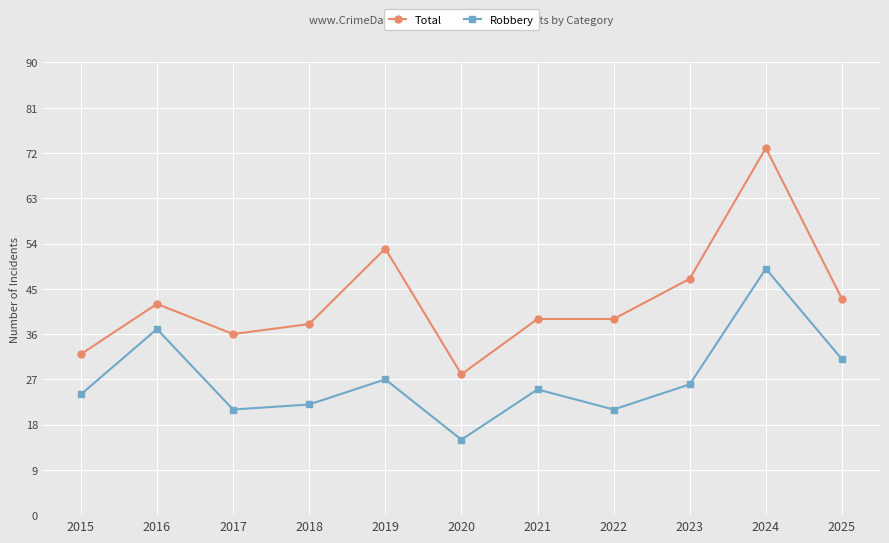

How many distinct data groups are displayed?

2